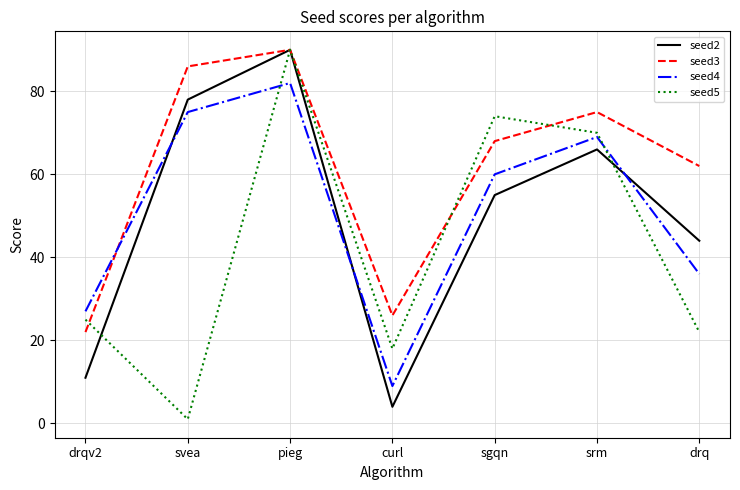

The seed3 series shows 86 at svea. True or false?

True